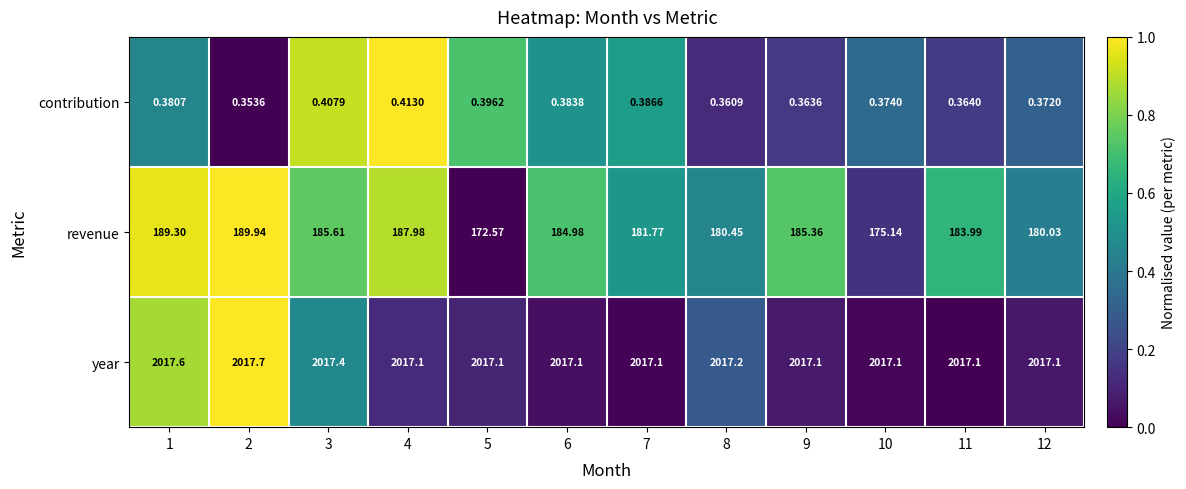

At 7, list the series in order from largest to smallest.

year, revenue, contribution